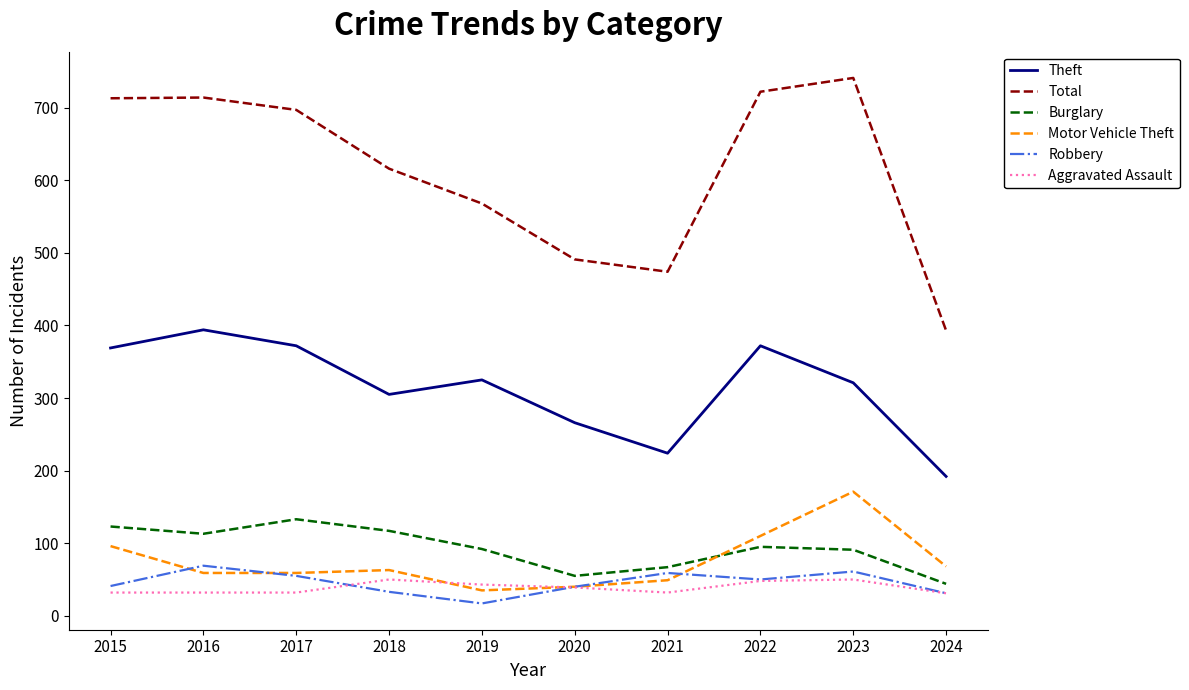

True or false: Robbery has more than 0 points higher than both neighbors.

True